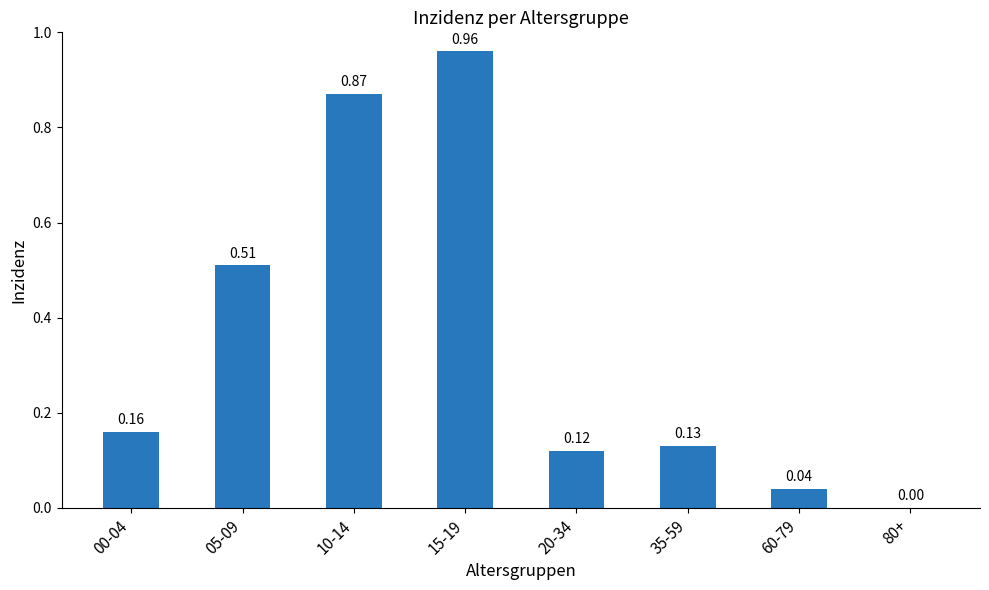

Which label corresponds to the largest value in the chart?

15-19